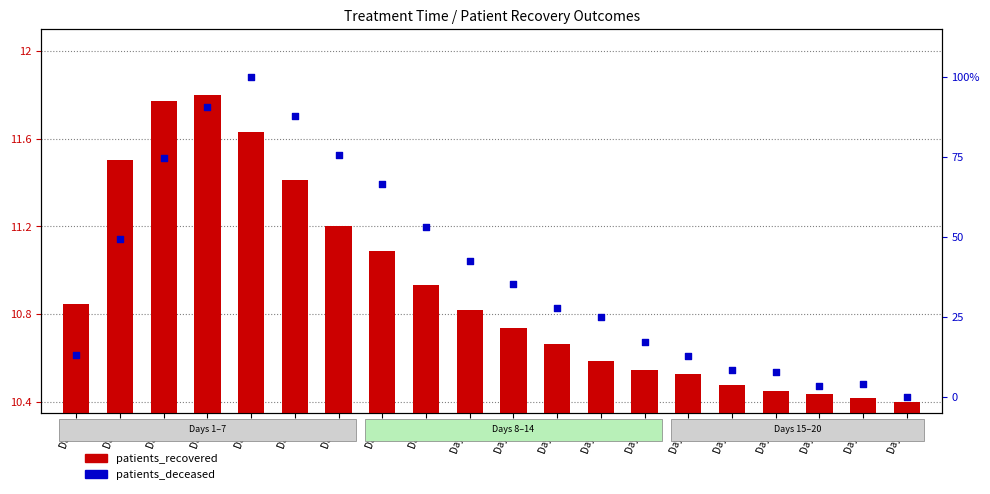

Which series reaches the maximum Y coordinate?

patients_deceased